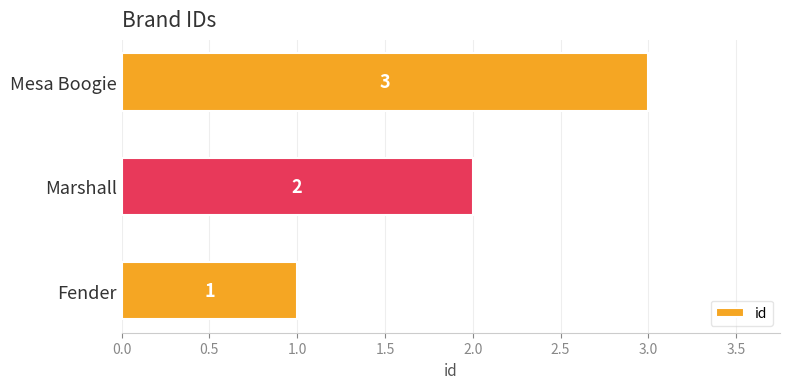

Does the chart contain stacked bars?

No